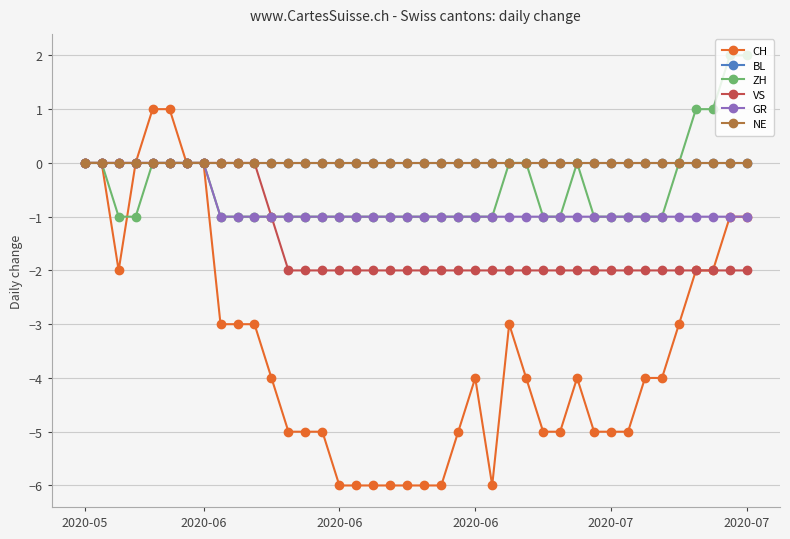

Does the chart have visible grid lines?

Yes